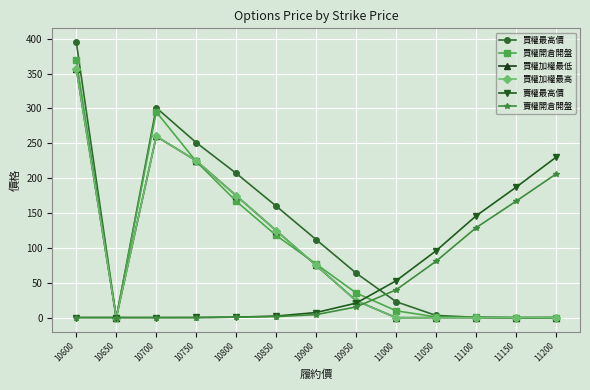

Reading left to right, transcribe all the data shown in this chart.

買權最高價: 395.0	0.0	301.0	251.0	207.0	160.0	112.0	64.0	23.0	3.3	0.7	0.2	0.3
買權開倉開盤: 370.0	0.0	295.0	224.0	167.0	118.0	77.0	35.5	10.0	1.2	0.7	0.1	0.3
買權加權最低: 357.0	0.0	260.0	225.0	175.0	125.0	75.0	24.5	0.1	0.2	0.2	0.1	0.1
買權加權最高: 357.0	0.0	260.0	225.0	175.0	125.0	75.0	24.5	0.1	0.2	0.2	0.1	0.1
賣權最高價: 0.3	0.3	0.3	0.4	0.9	2.4	7.5	21.0	53.0	96.0	146.0	187.0	230.0
賣權開倉開盤: 0.3	0.3	0.2	0.2	0.9	1.7	4.5	15.5	40.0	81.0	129.0	167.0	206.0